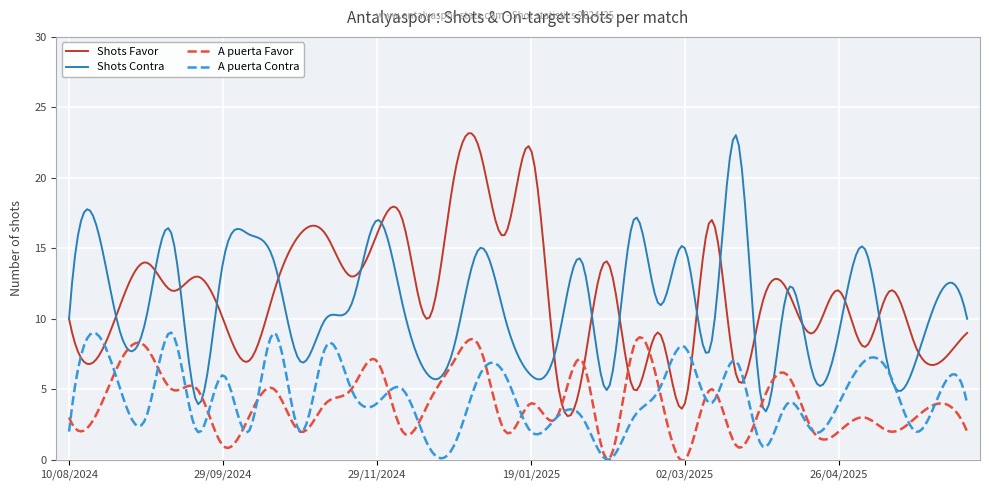

What is the minimum value for Shots Contra?

3.4